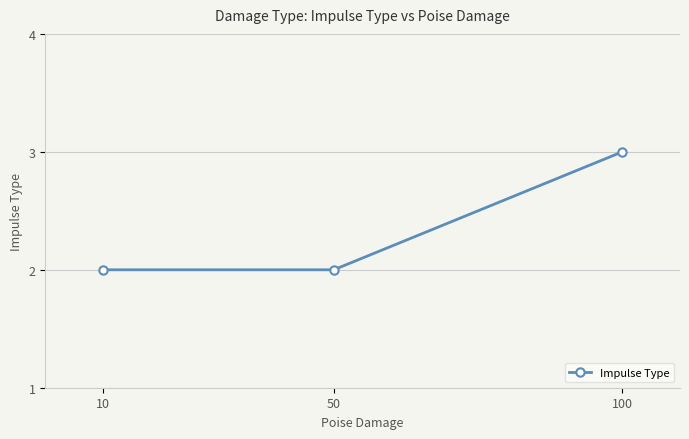

The value at 50 is 2. True or false?

True